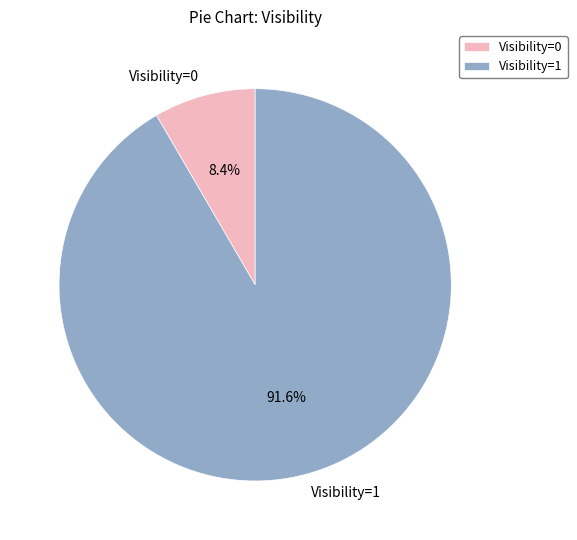

Which slice is the largest?

Visibility=1